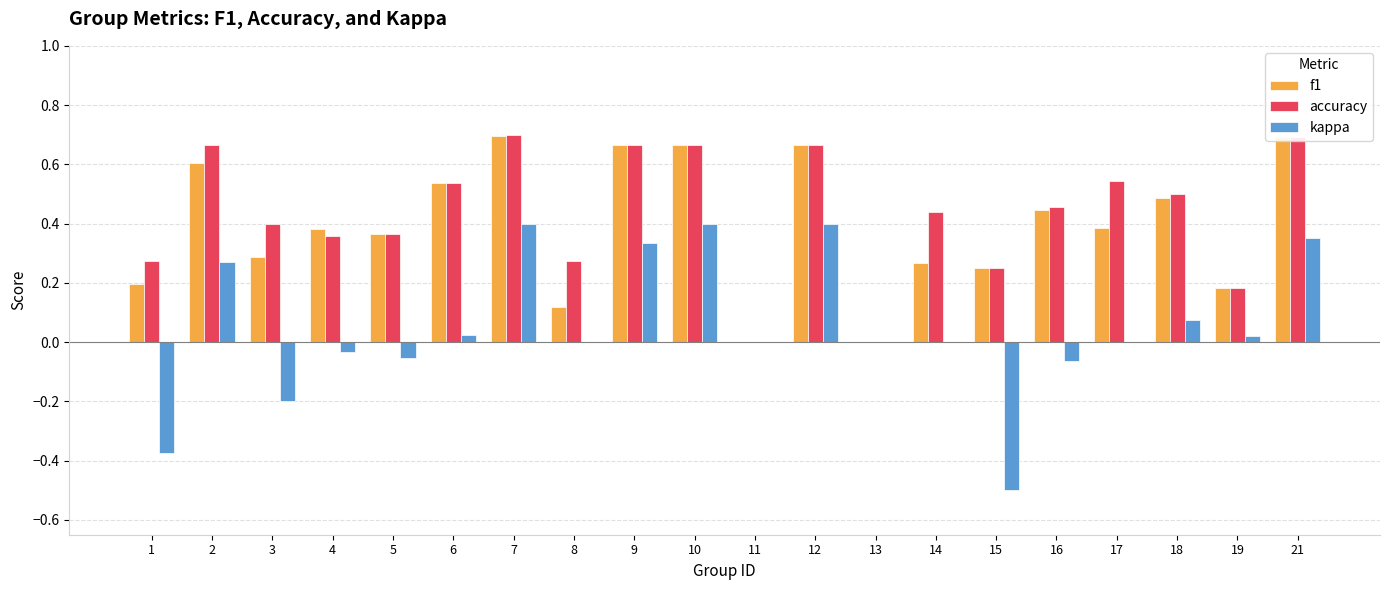

Is the value of f1 at 13 greater than the value of kappa at 3?

Yes